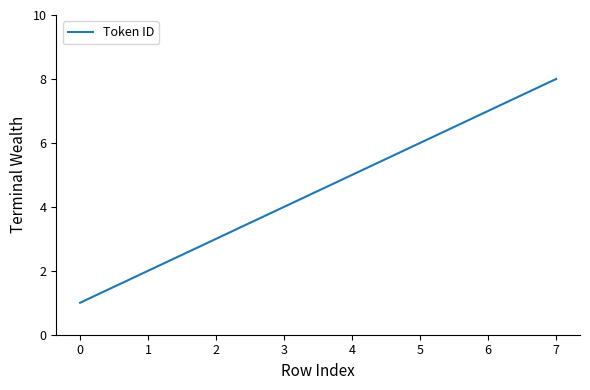

True or false: there are more than 2 points higher than both neighbors.

False